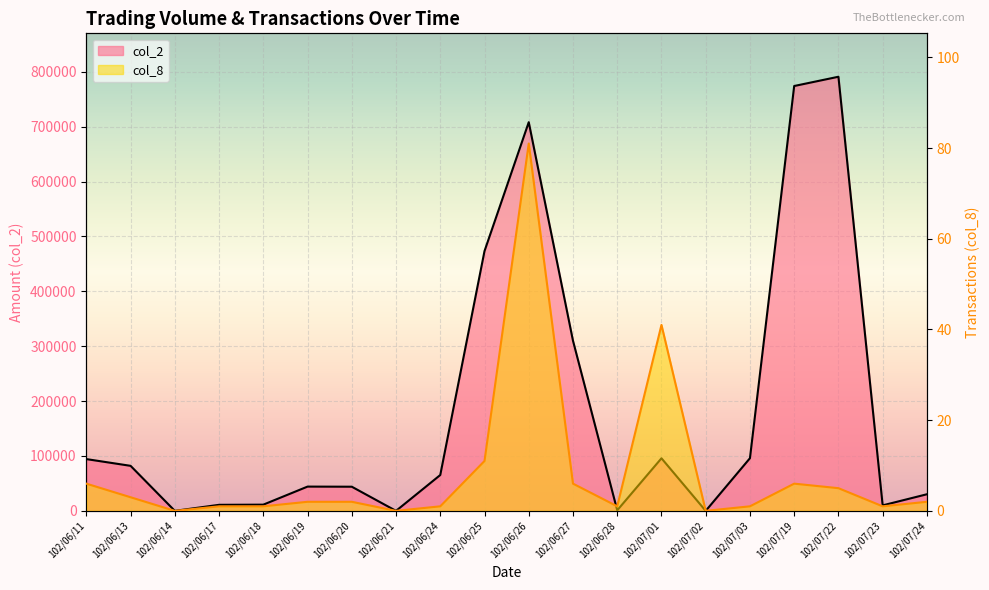

Between 102/06/11 and 102/06/27, which series saw the biggest shift?

col_2